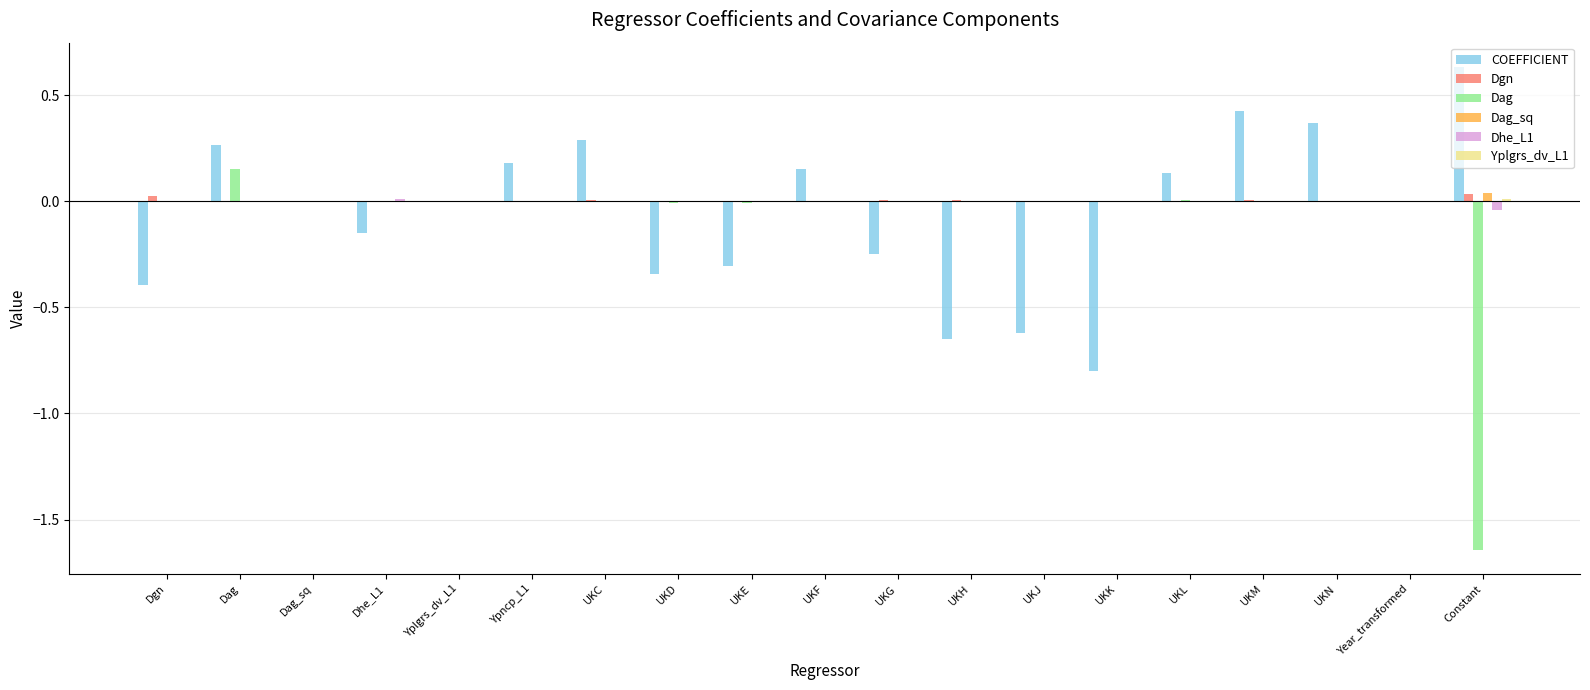

What is the sum of all COEFFICIENT values?

-1.1